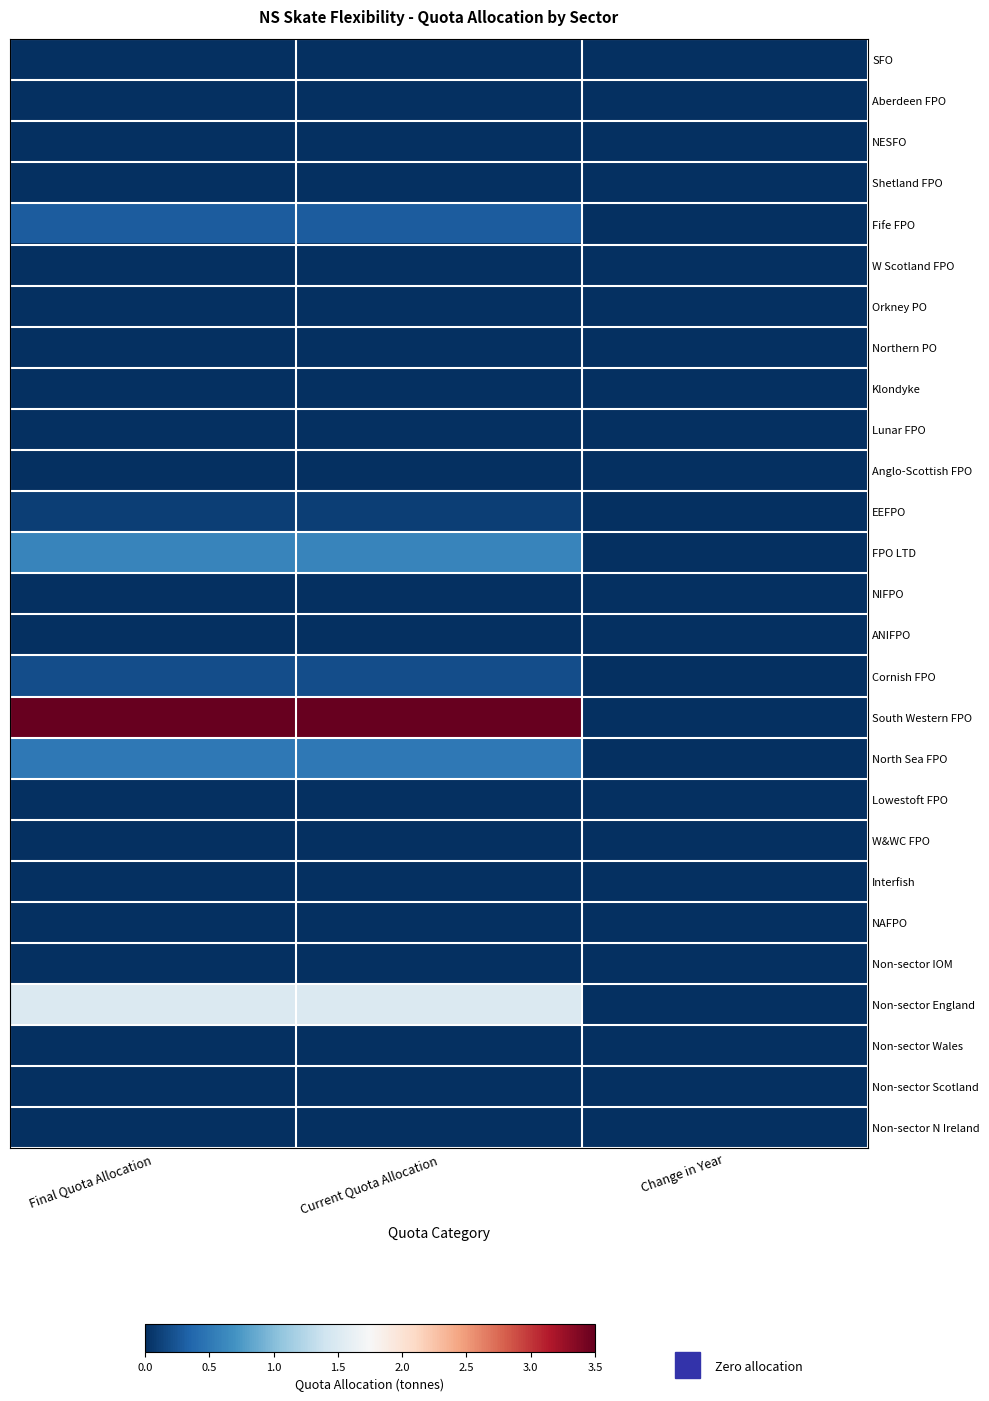

How many distinct data groups are displayed?

27